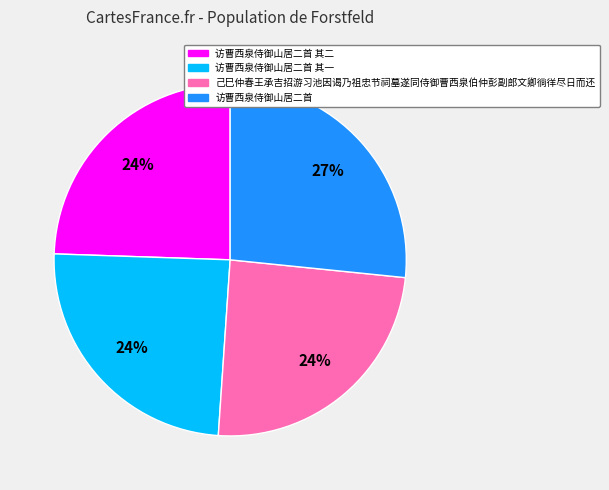

Is there a majority slice in this chart?

No